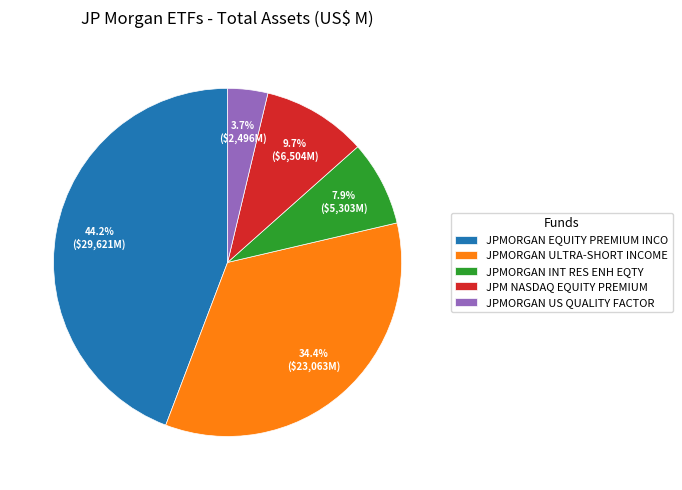

Is it true that JPMORGAN INT RES ENH EQTY is 8% of the pie?

True